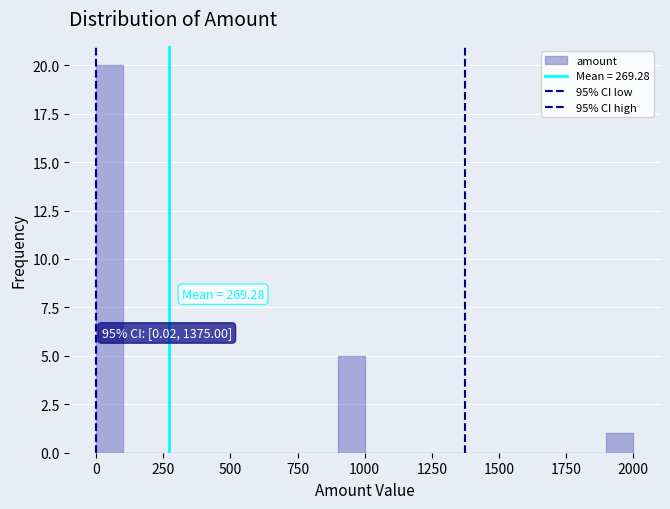

Read against the x-axis, roughly where is the centre of the tallest bar?

50